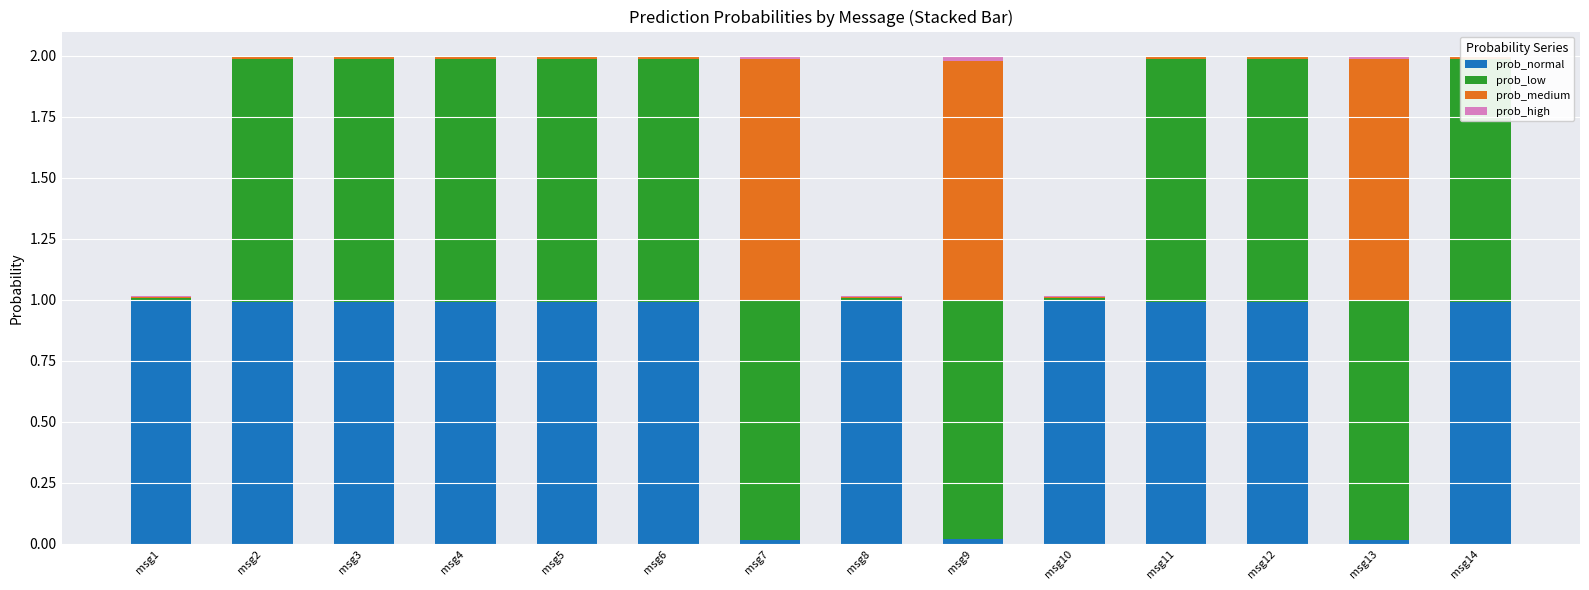

What is the sum of the prob_normal values at msg5 and msg10?

2.0